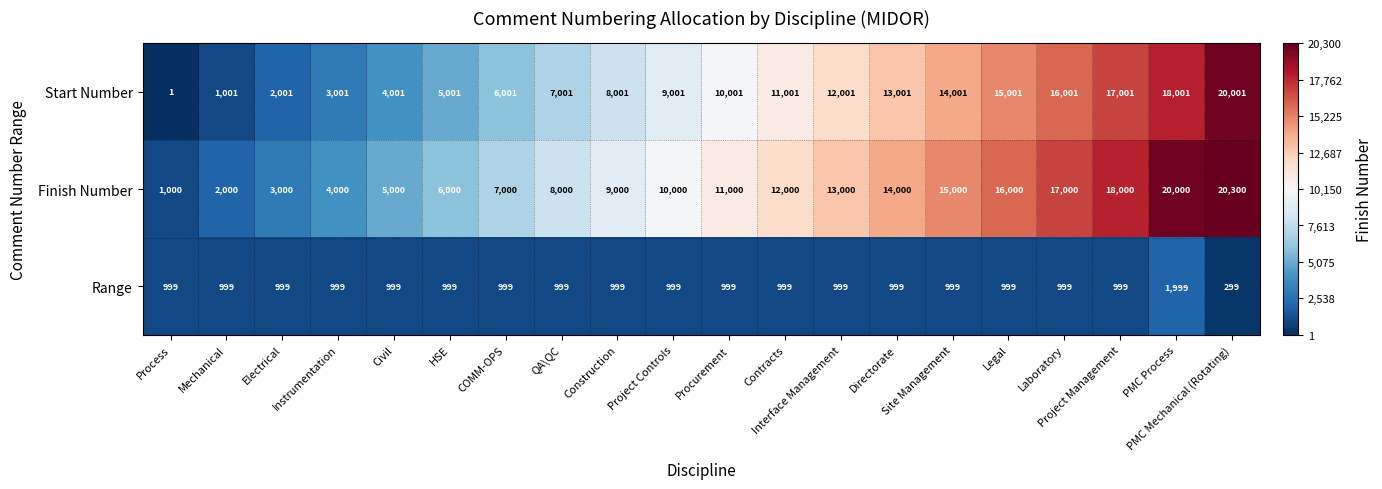

At Site Management, list the series in order from largest to smallest.

Finish Number, Start Number, Range